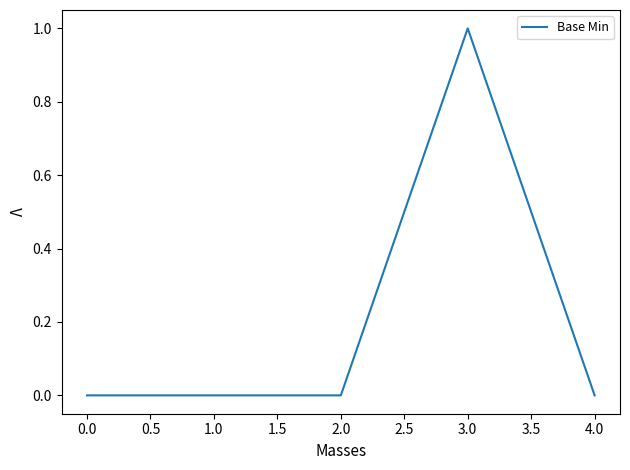

True or false: there are more than 2 points higher than both neighbors.

False